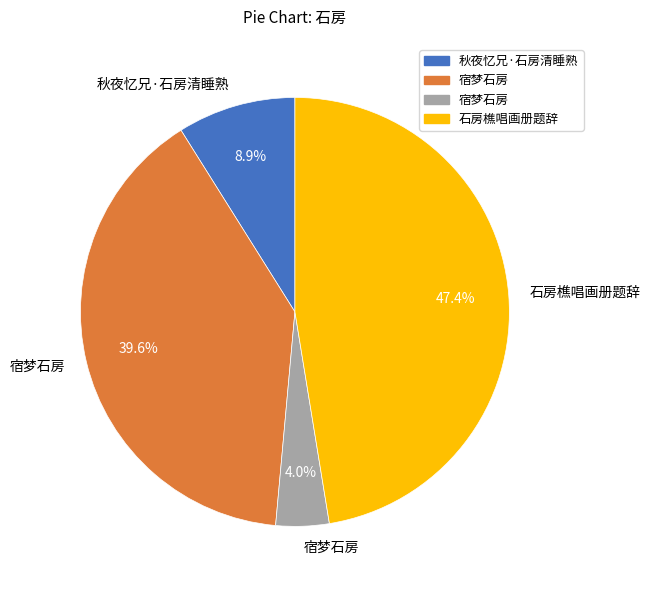

Does any single category account for the majority?

No